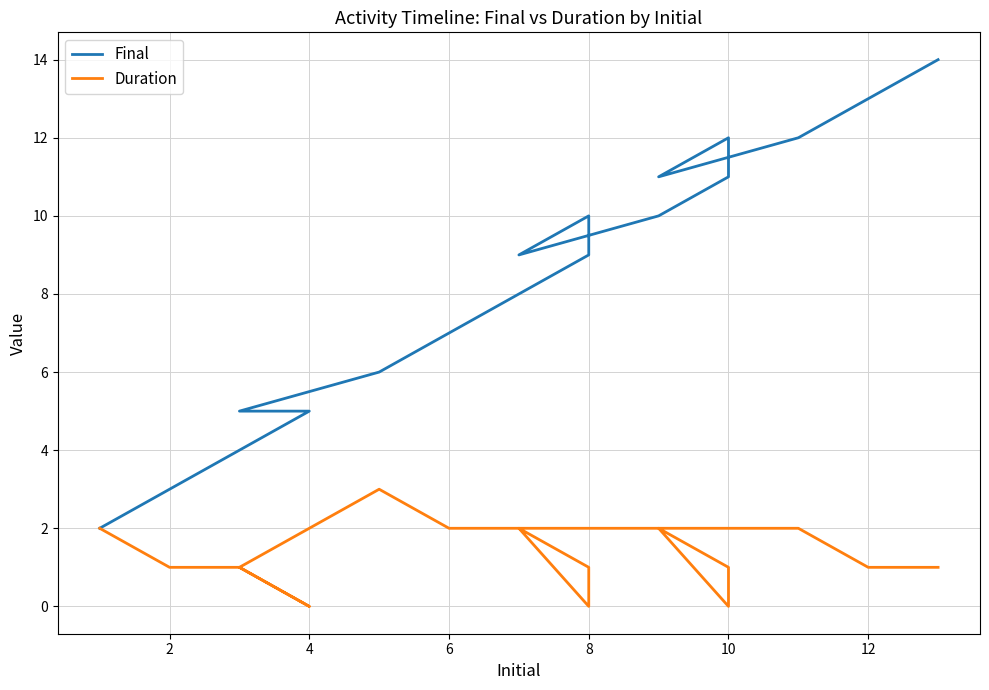

Rank the series by their maximum value, from highest to lowest.

Final, Duration